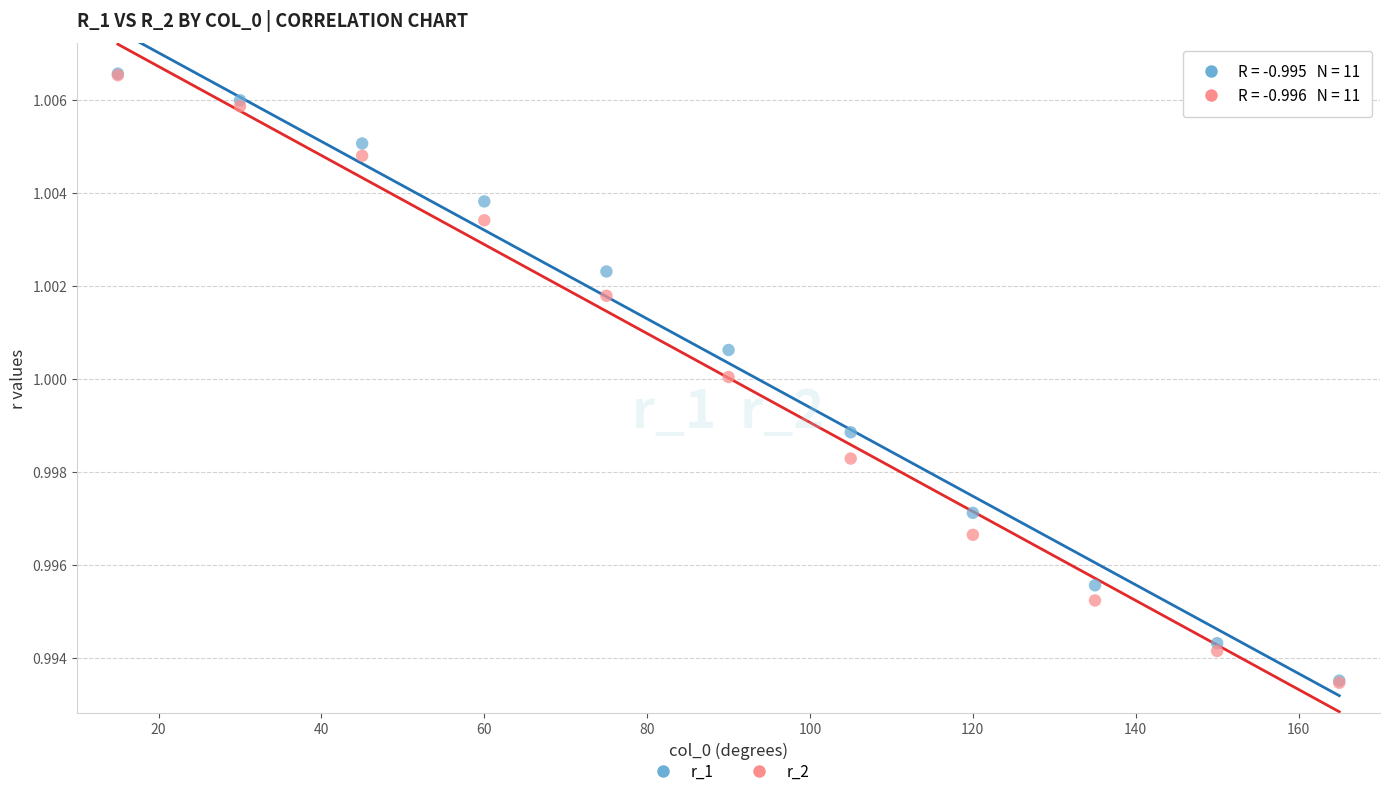

Which series has the largest Y range (max minus min)?

r_2